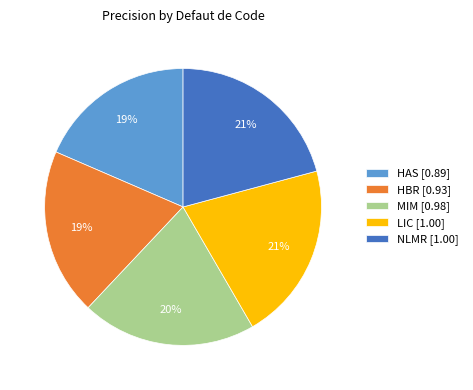

Combined, do HAS and HBR account for over 50%?

No